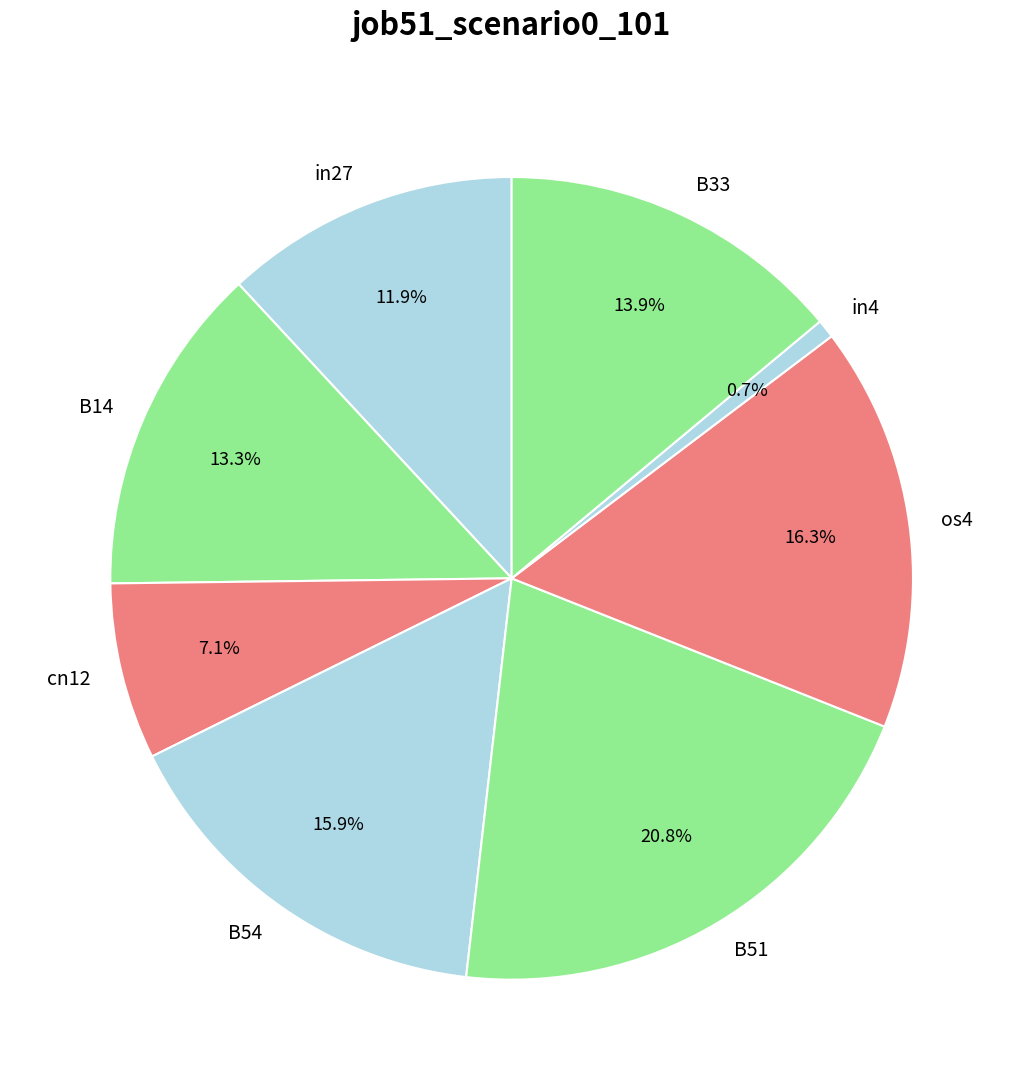

Which slice is the smallest?

in4